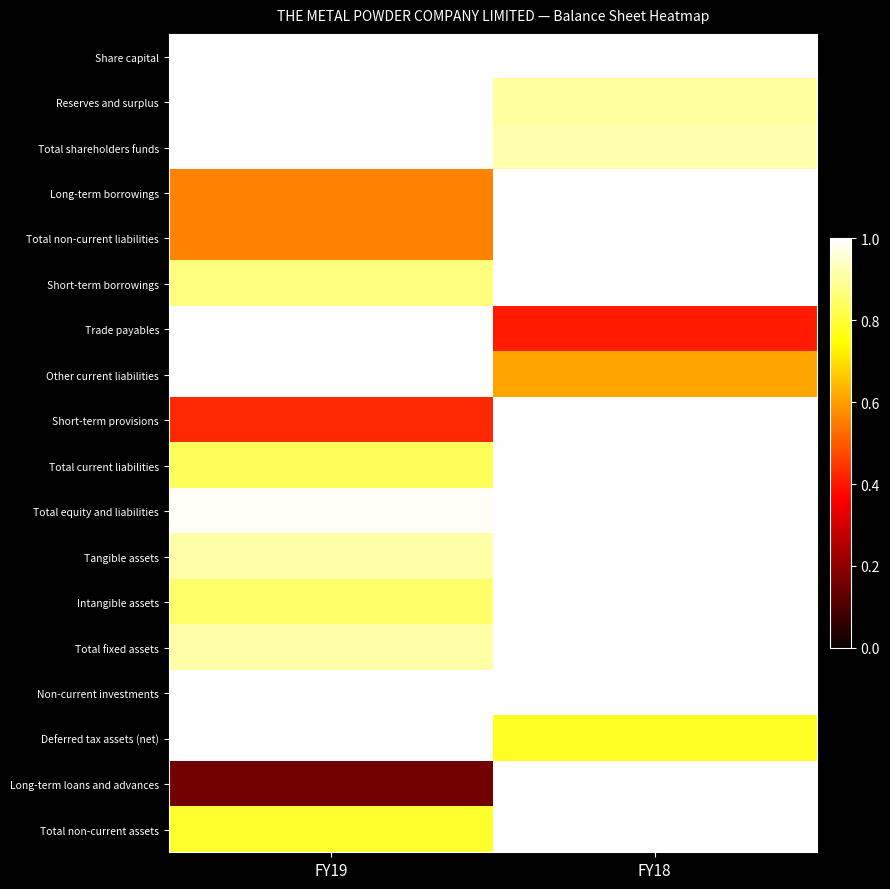

Which has a higher value, FY18 or FY19?

FY18